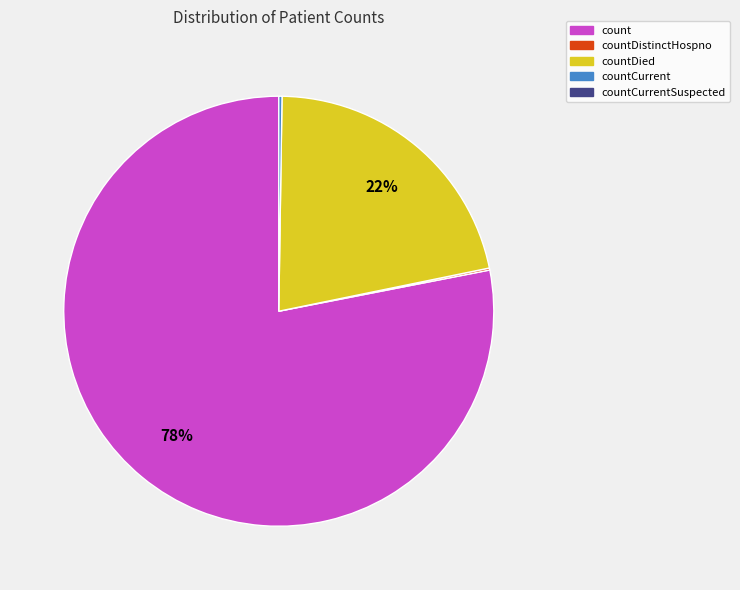

Is there any slice that represents more than half of the pie?

Yes